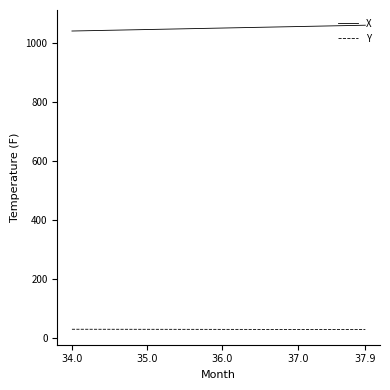

Rank the series by their maximum value, from highest to lowest.

X, Y